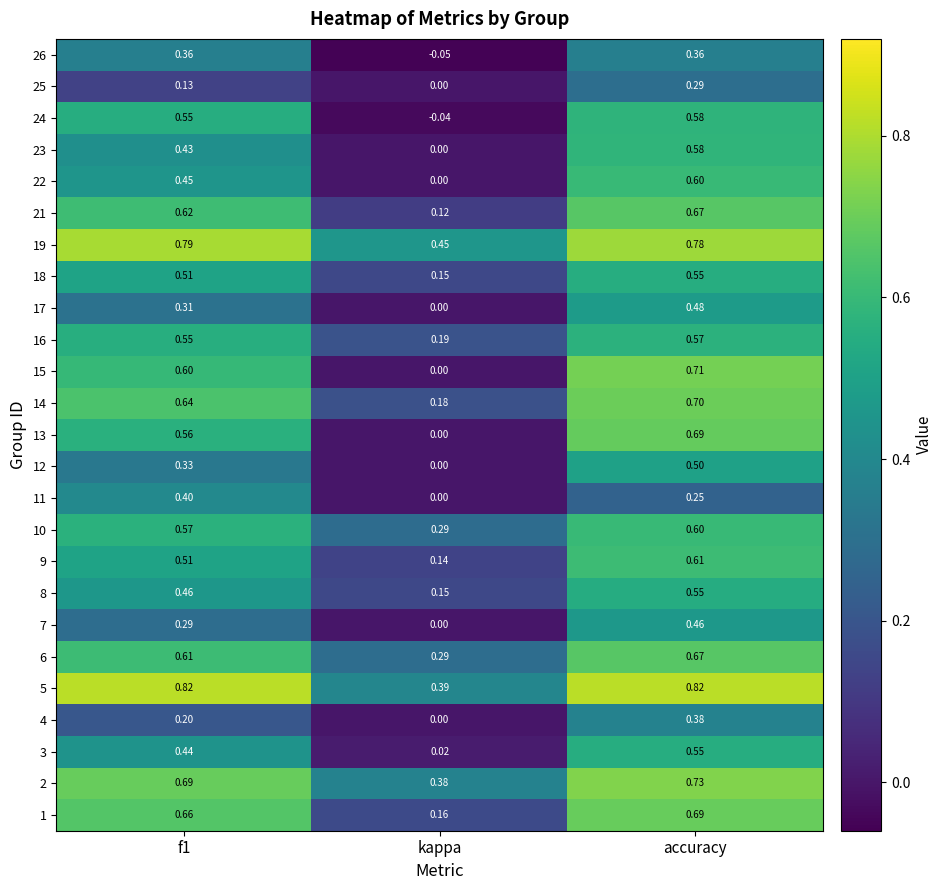

What is the total value across all series at f1?

12.5